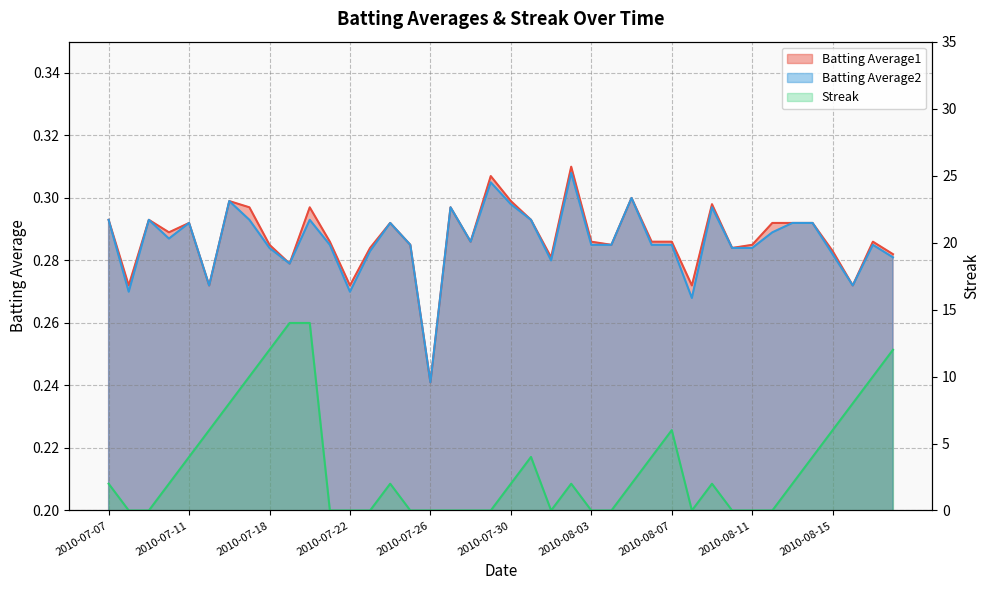

The value of Streak at 2010-07-31 is 7.1. True or false?

False